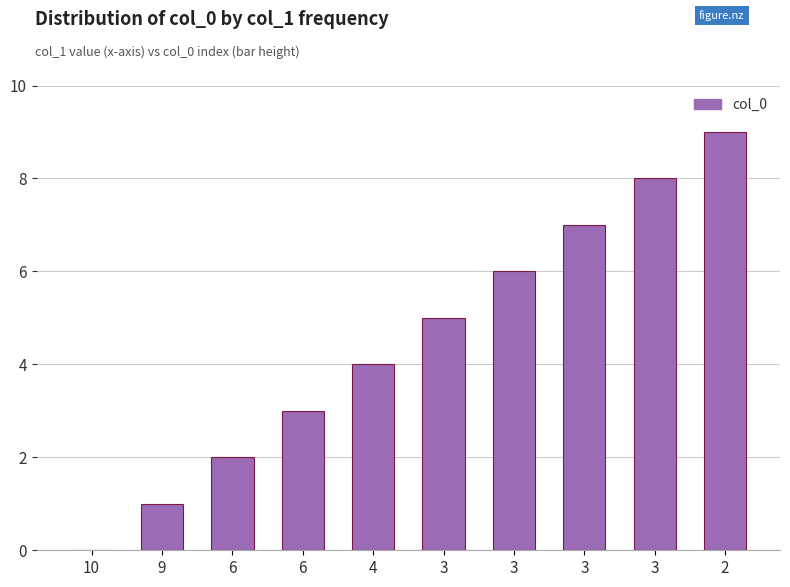

Are the bars horizontal?

No